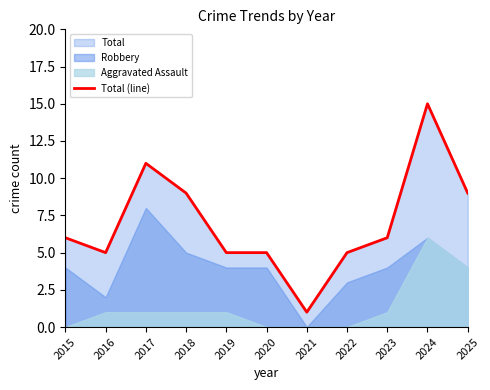

List the labels in order of value, largest first.

2024, 2017, 2018, 2025, 2015, 2023, 2016, 2019, 2020, 2022, 2021